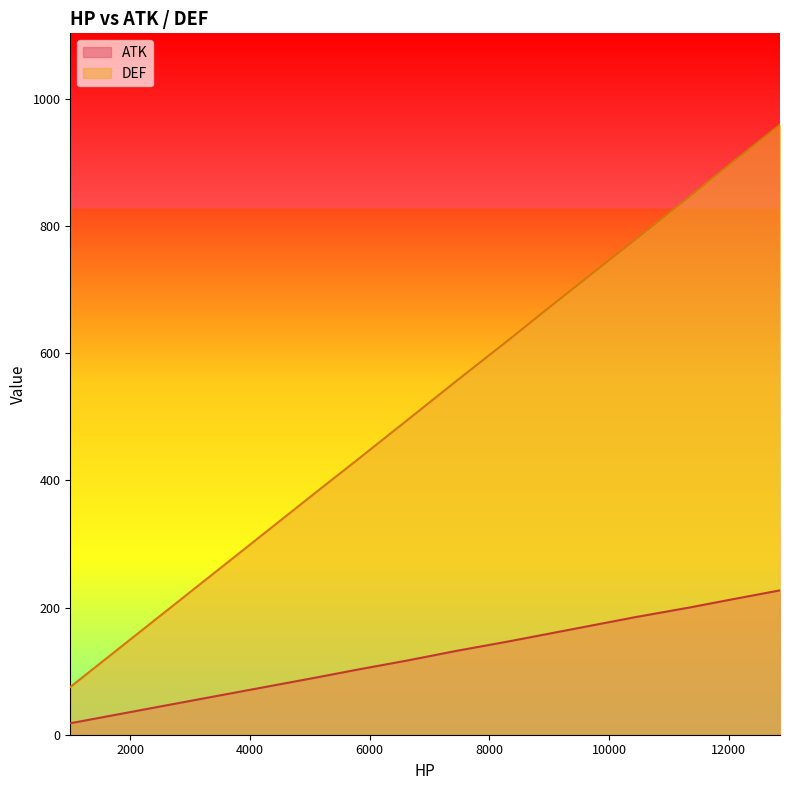

What are all the series names shown in the legend?

ATK, DEF